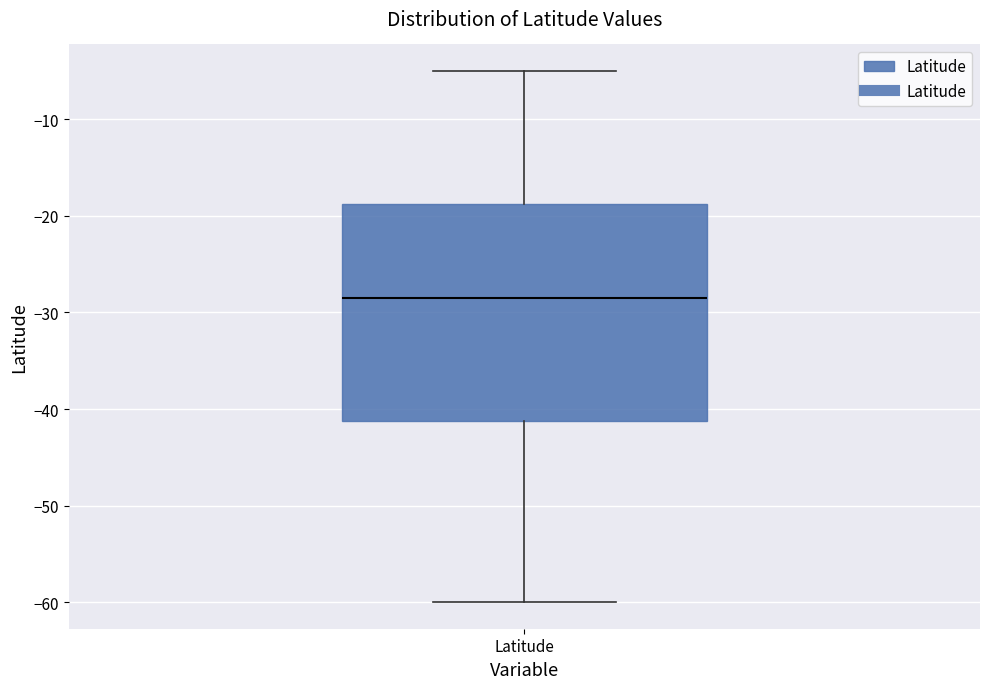

Read this box plot against the y-axis: the position of the median line, the range covered by the box, and the ends of both whiskers. The values are not printed on the chart, so give them approximately, as read against the axis.

median -28, box -41 to -19, whiskers -60 to -5